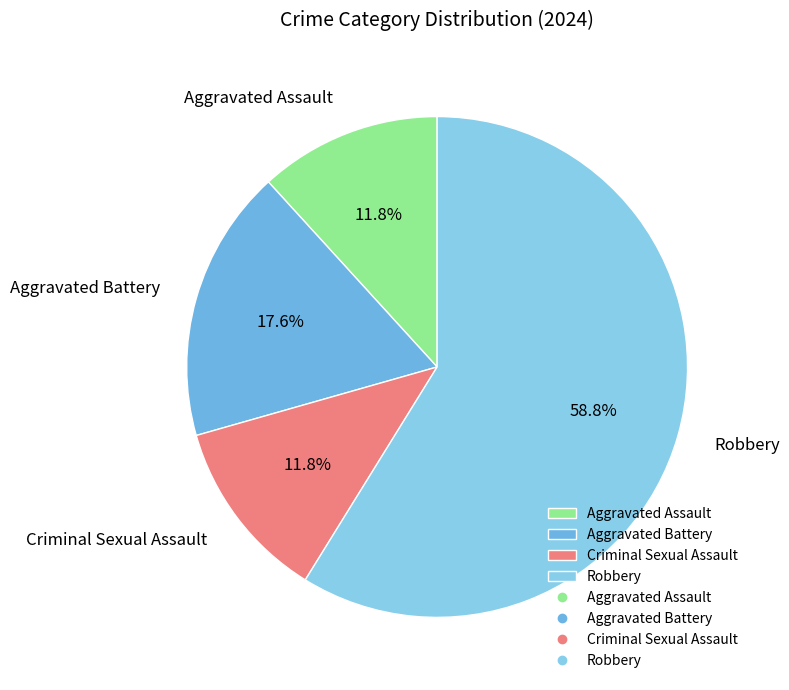

How many slices are in this pie chart?

4